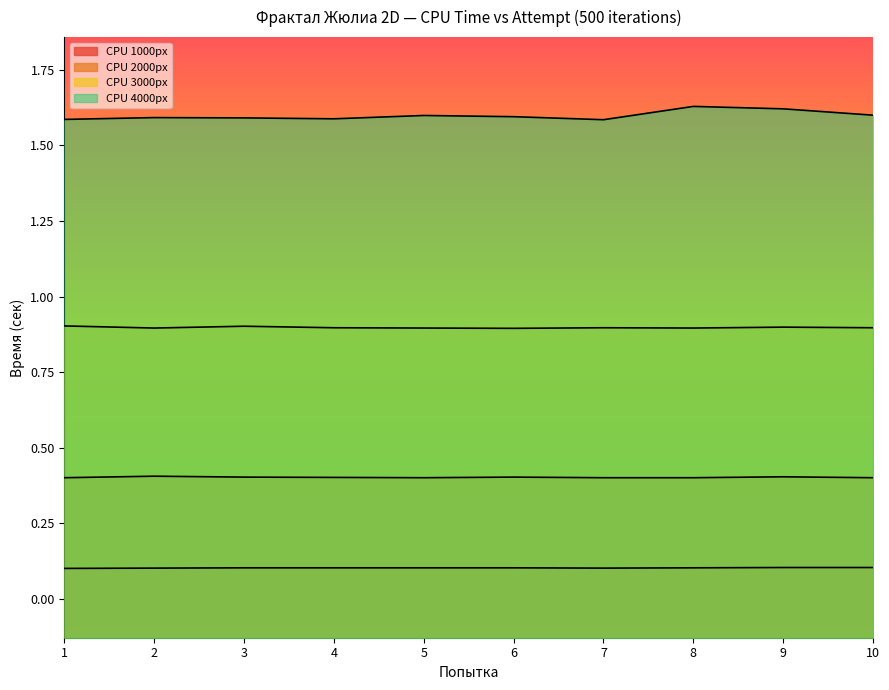

Reading left to right, transcribe all the data shown in this chart.

CPU 1000px: 1=0.1	2=0.1	3=0.1	4=0.1	5=0.1	6=0.1	7=0.1	8=0.1	9=0.1	10=0.1
CPU 2000px: 1=0.4	2=0.4	3=0.4	4=0.4	5=0.4	6=0.4	7=0.4	8=0.4	9=0.4	10=0.4
CPU 3000px: 1=0.9	2=0.9	3=0.9	4=0.9	5=0.9	6=0.9	7=0.9	8=0.9	9=0.9	10=0.9
CPU 4000px: 1=1.6	2=1.6	3=1.6	4=1.6	5=1.6	6=1.6	7=1.6	8=1.6	9=1.6	10=1.6